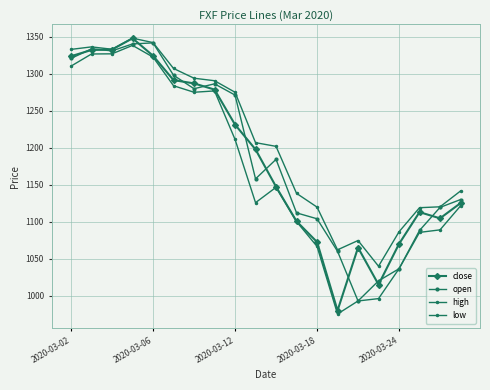

How many lines are shown in the chart?

4